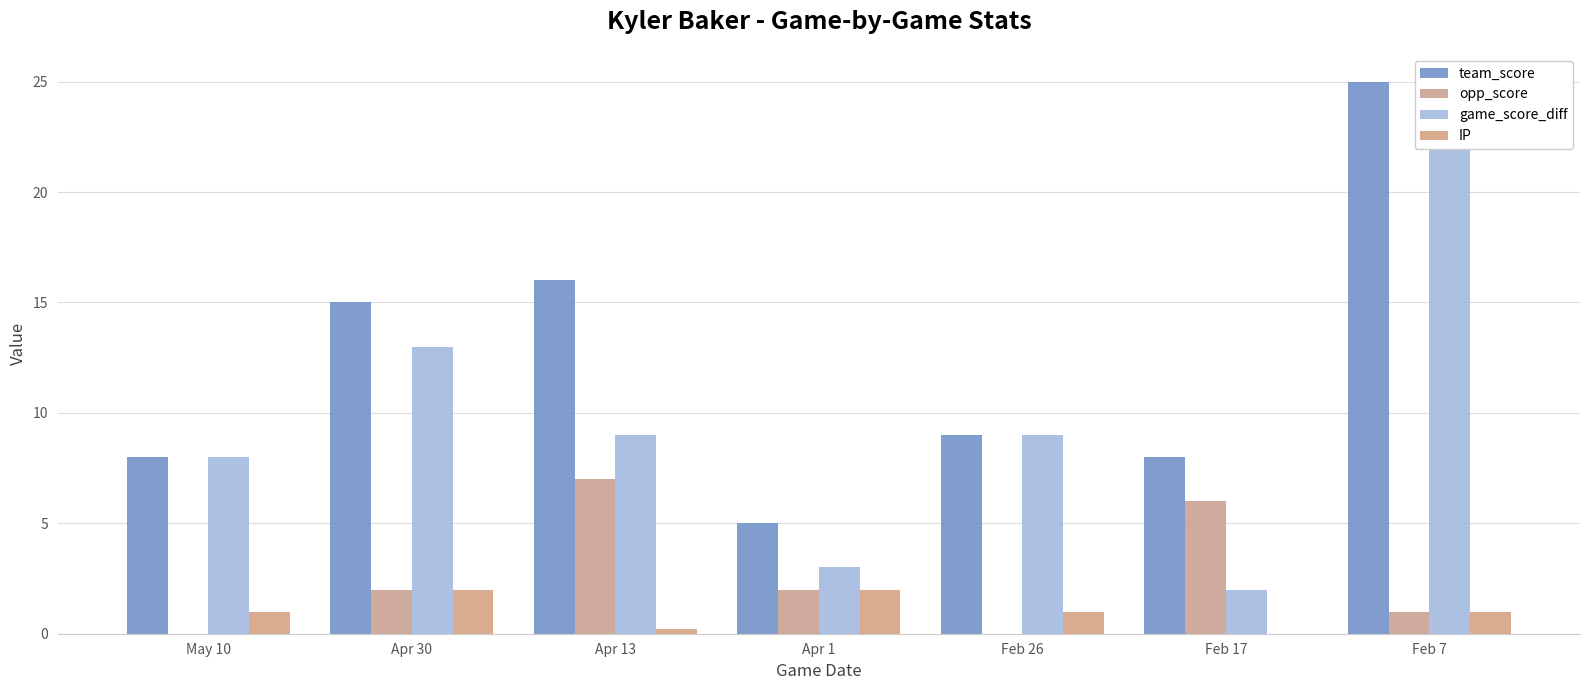

Does the chart contain any negative values?

No